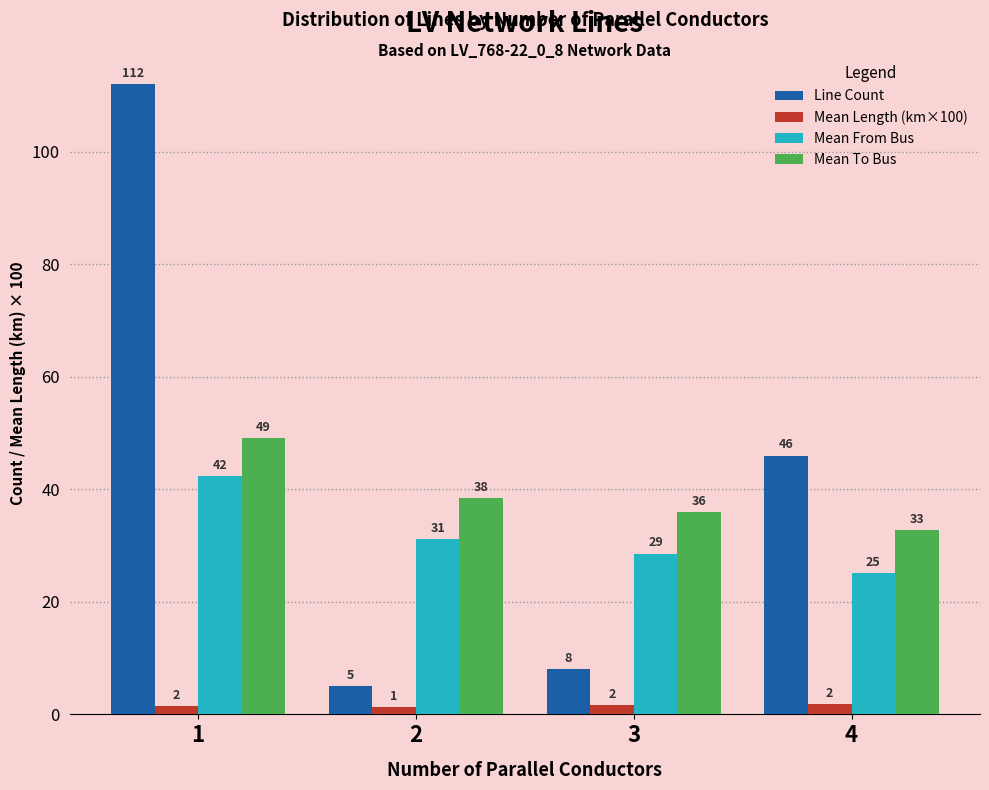

Does the chart contain stacked bars?

No